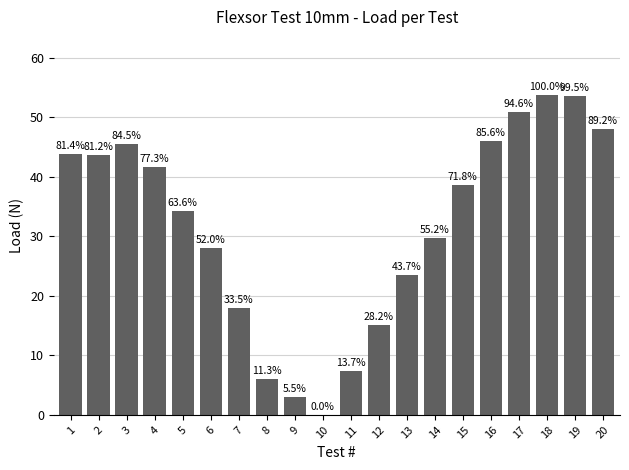

What is the change in value from 3 to 6?

-17.5